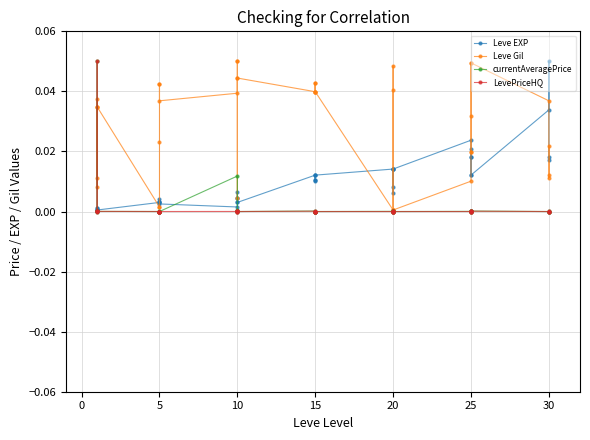

At how many categories does at least one series exceed 0?

40